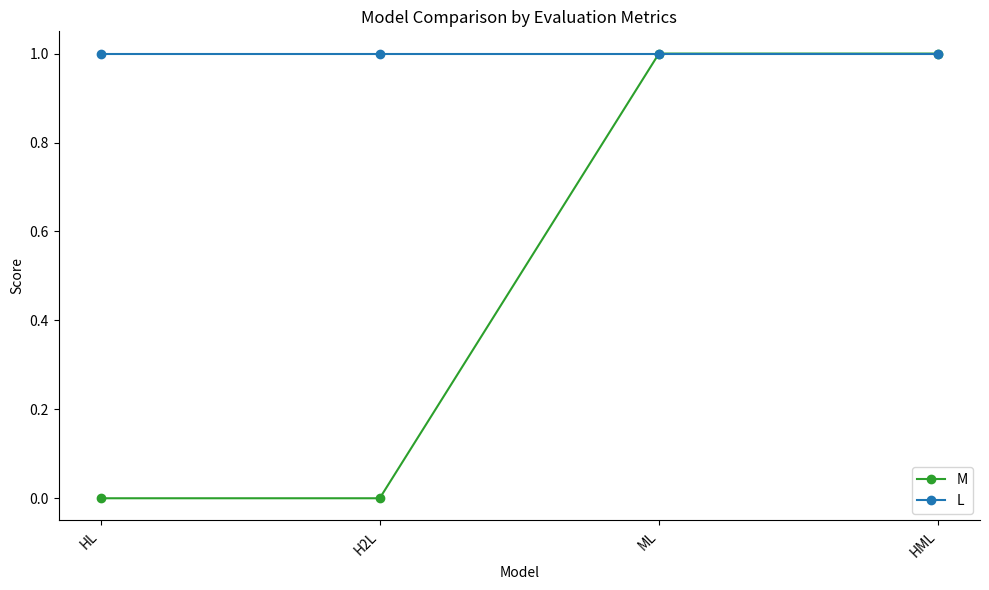

Which series changed the most between HL and ML?

M